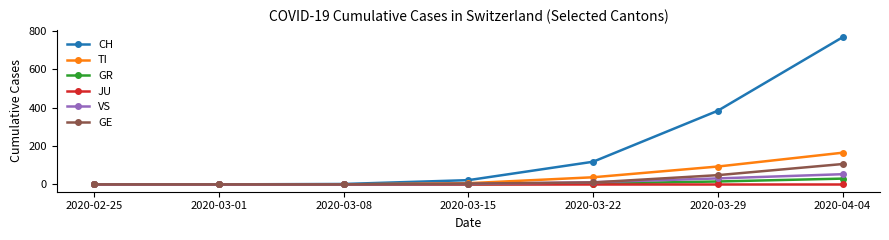

What is the difference between the second highest and second lowest values in the GE series?

48